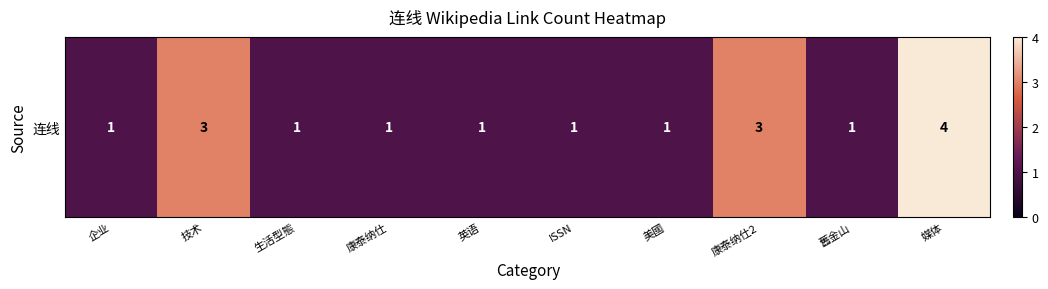

Reading right to left, list all the values displayed in this chart.

4	1	3	1	1	1	1	1	3	1